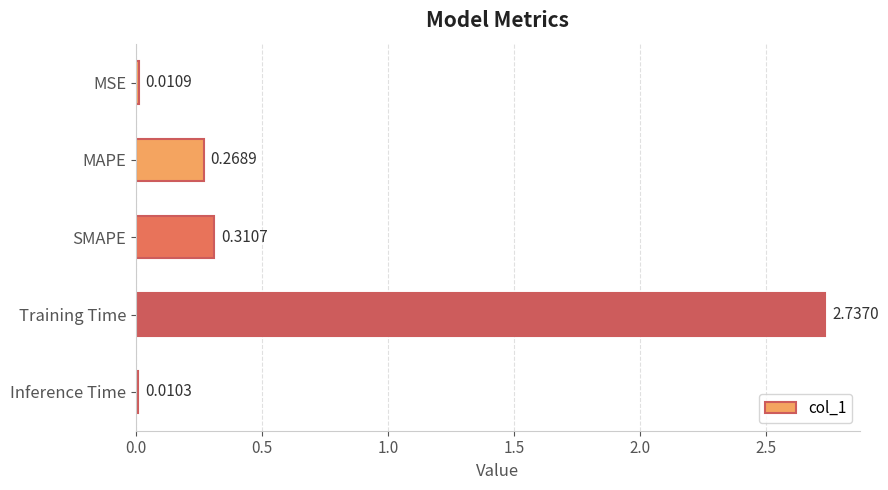

What is the label of the 3rd bar from the bottom?

SMAPE